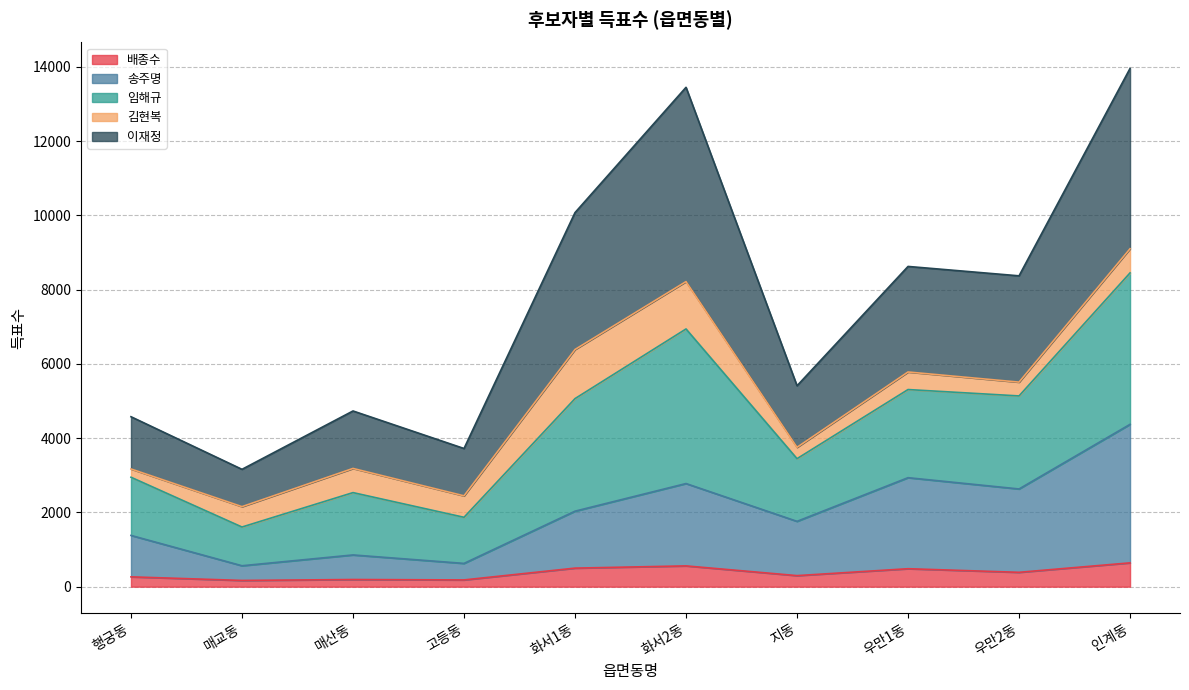

True or false: 이재정 and 배종수 intersect in this chart.

False